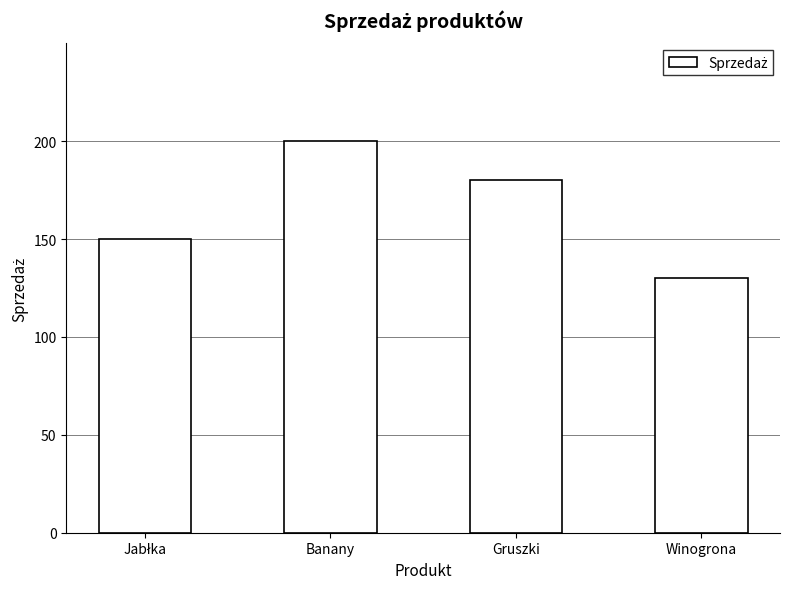

What is the difference between the values at Banany and Winogrona?

70